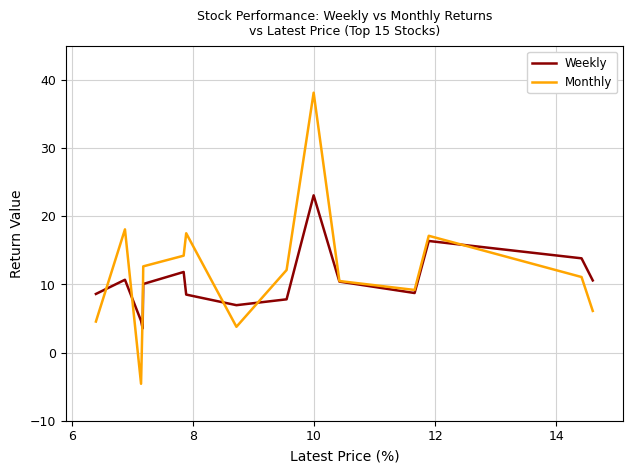

Which series has the largest range (max minus min)?

Monthly